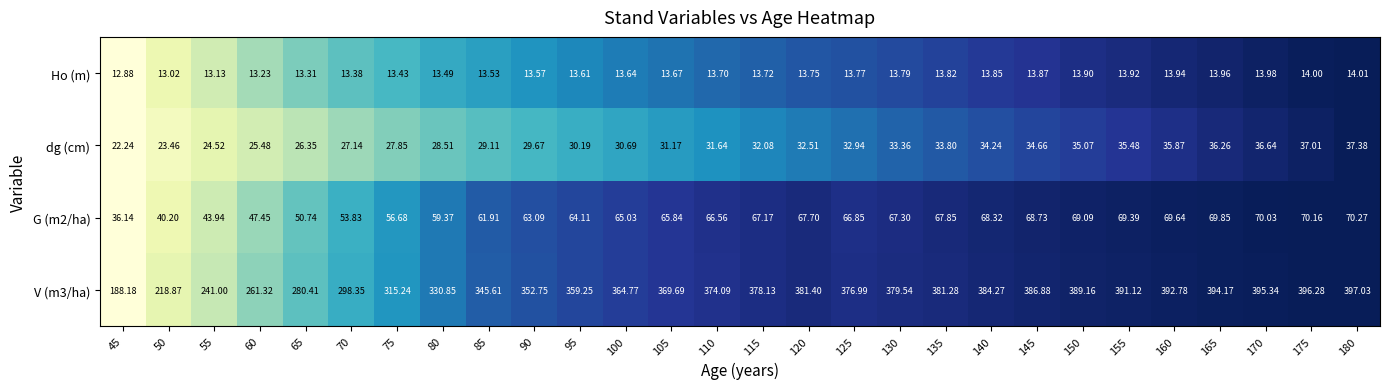

Which category has the lowest value across all series?

45